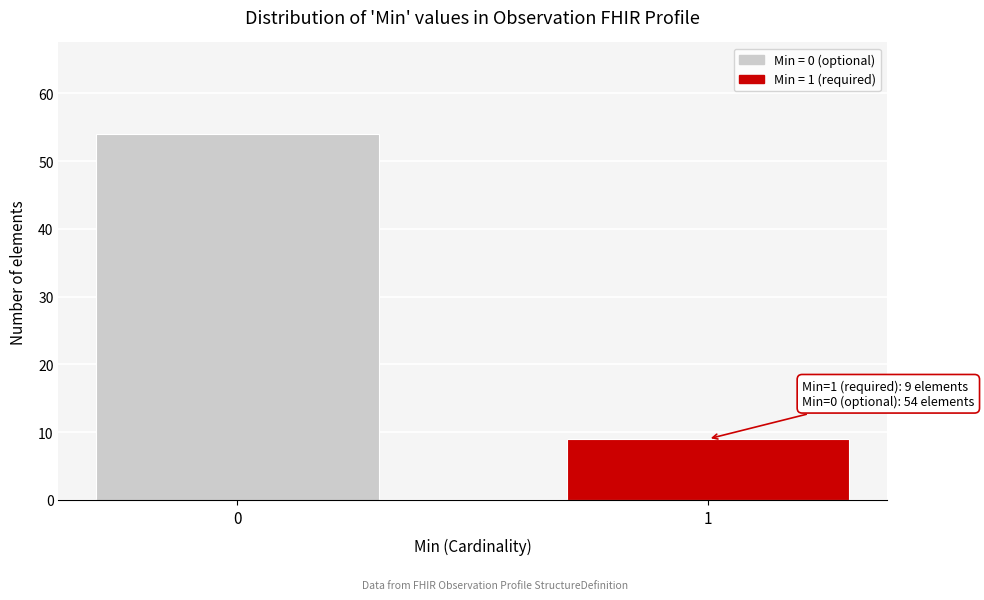

Reading left to right, transcribe all the data shown in this chart.

54	9